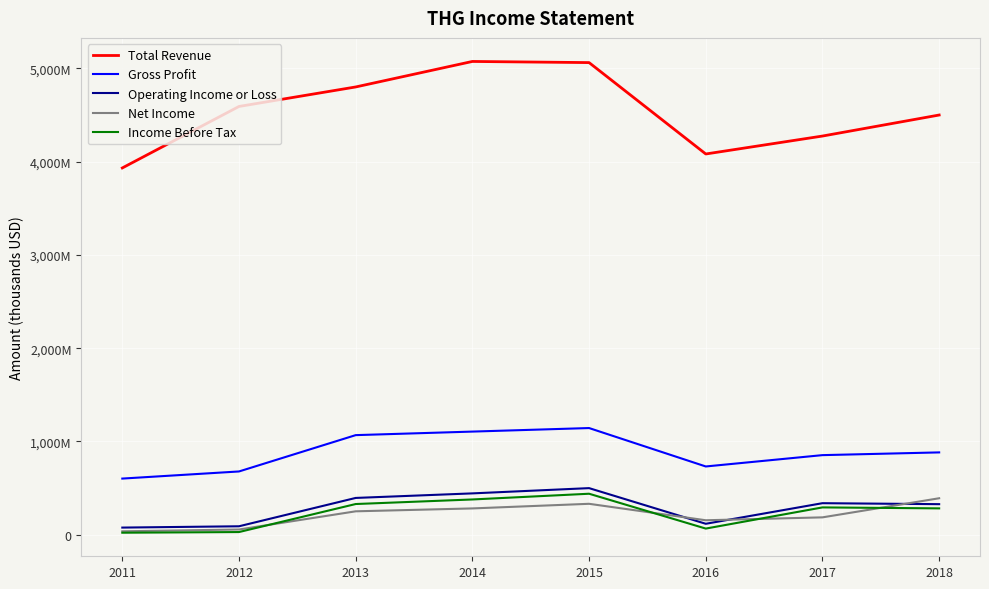

What is the value of the Gross Profit point at the 4th from the left?

1105600